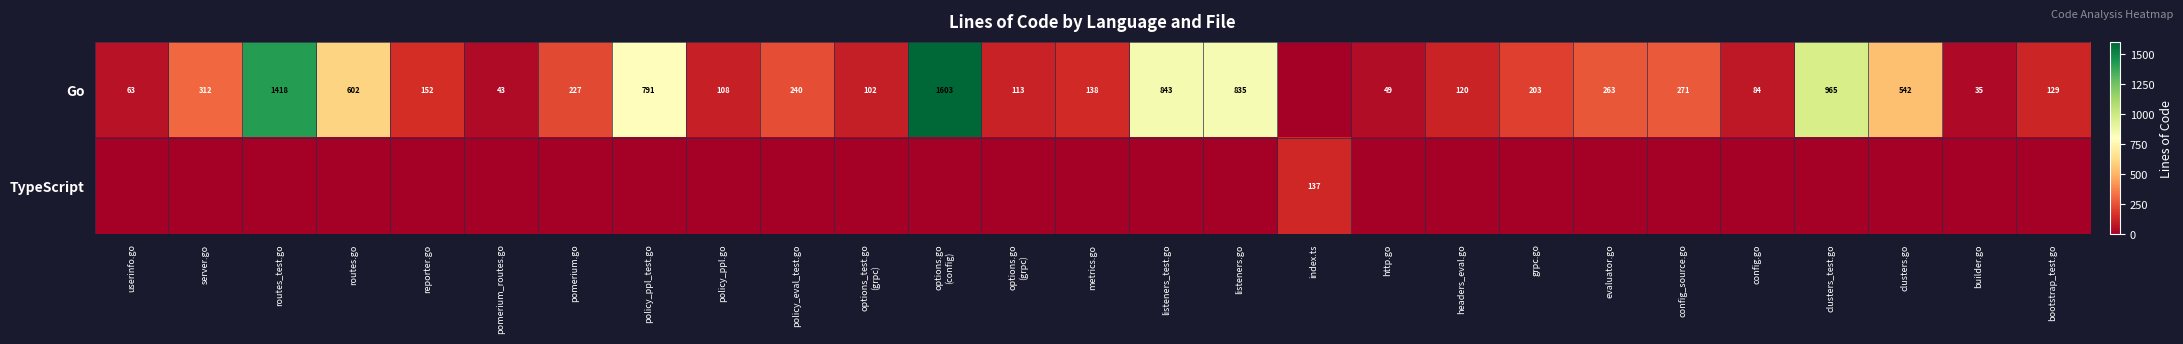

Is it true that Go equals 50 at metrics.go?

False